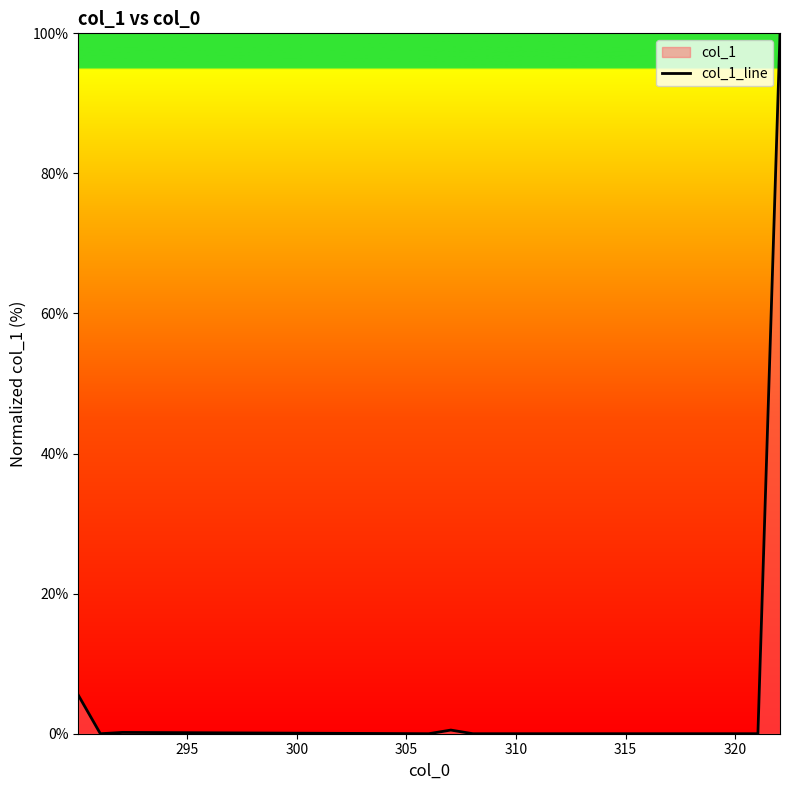

What is the maximum value shown in the chart?

100.0